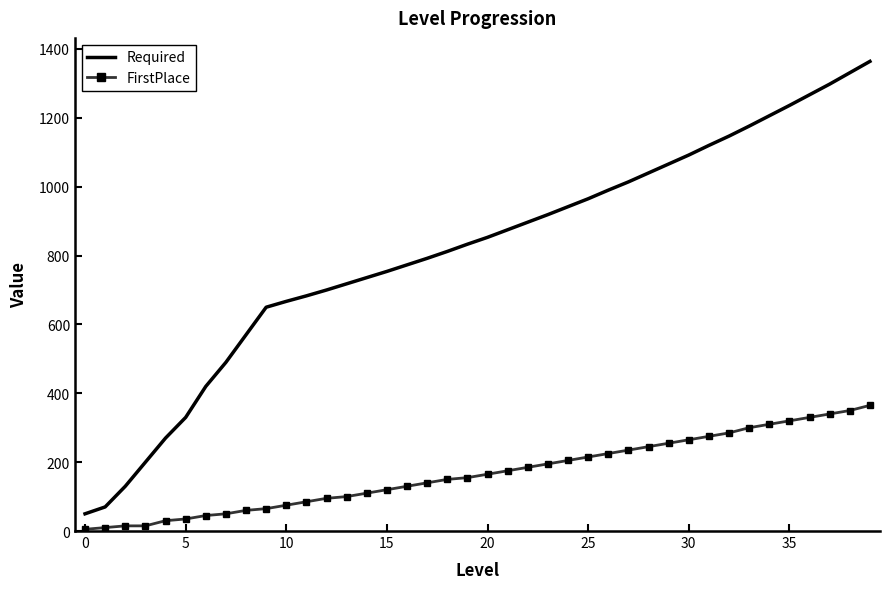

What is the greatest value displayed?

1364